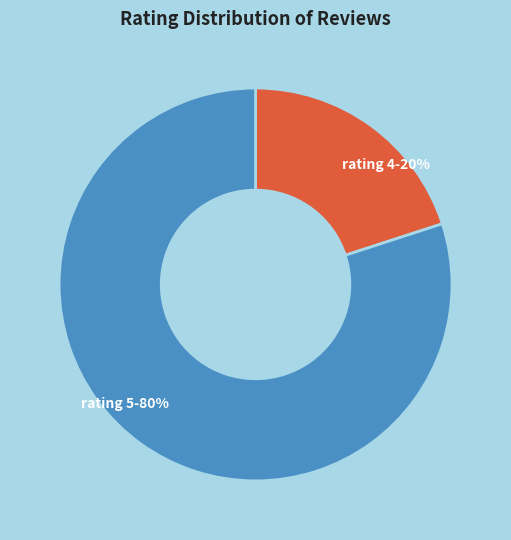

Which slice represents more than half of the pie?

rating 5